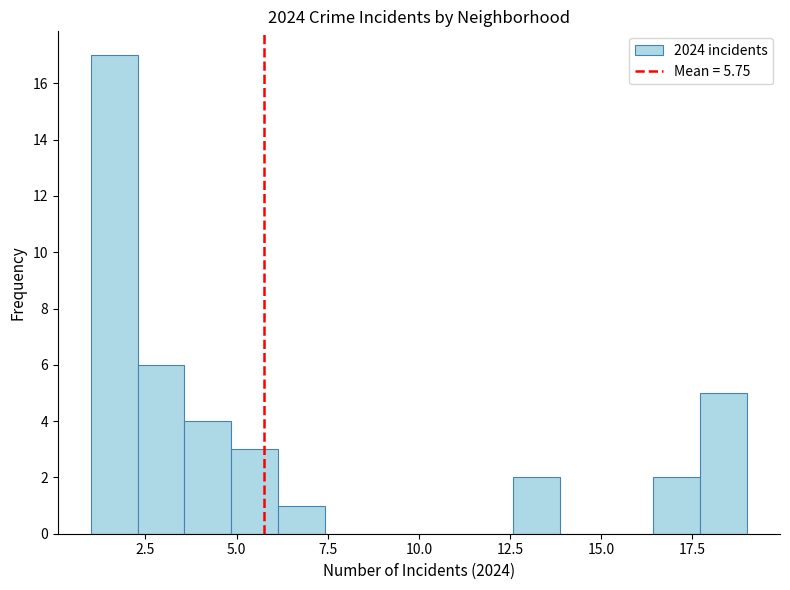

Around what value on the x-axis is the tallest bar? Give the approximate position of its centre, as read against the axis.

1.5